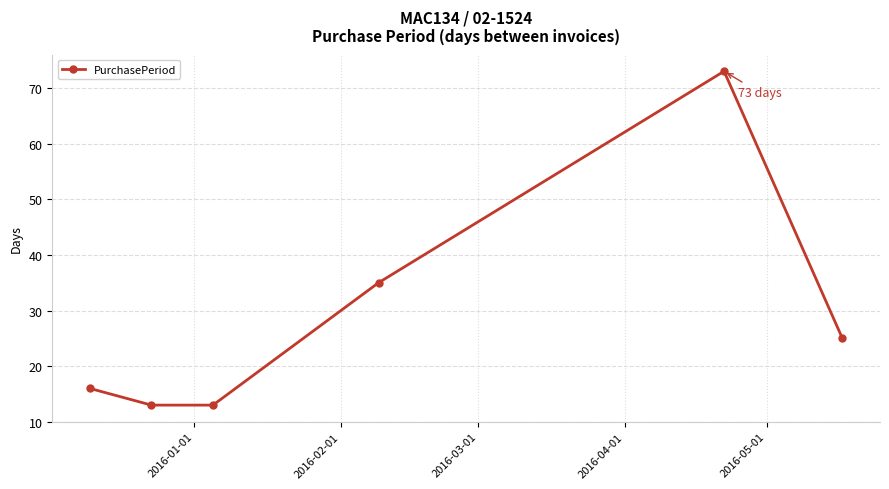

What is the average value?

29